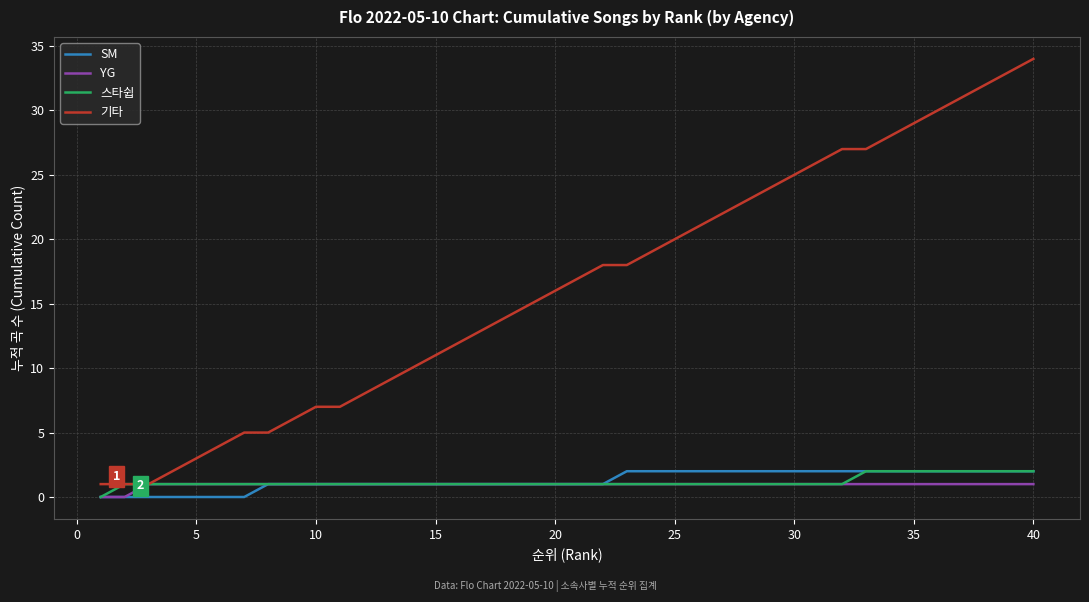

What is the maximum value shown in the chart?

34